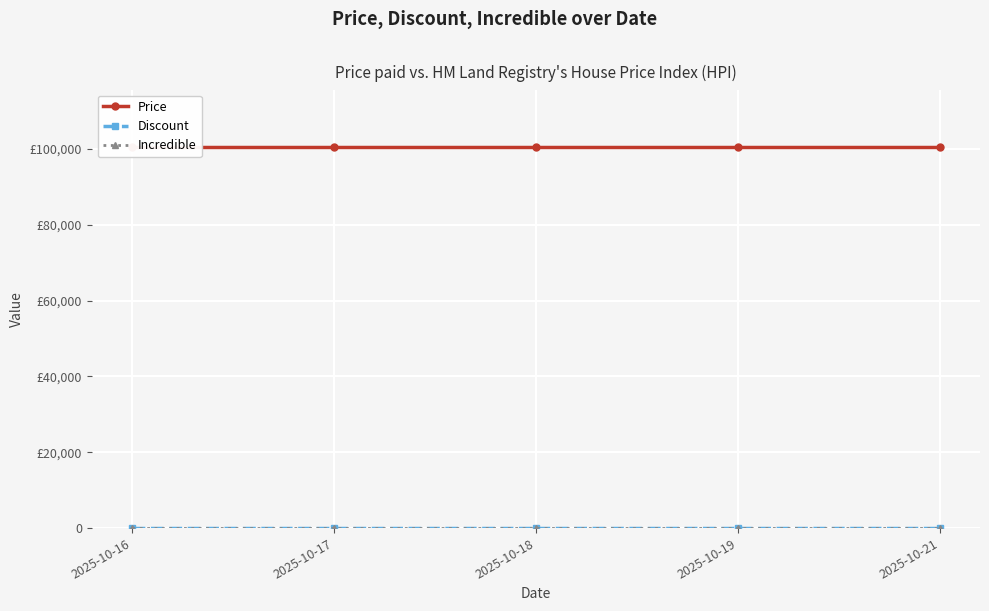

What is the sum of all Discount values?

215